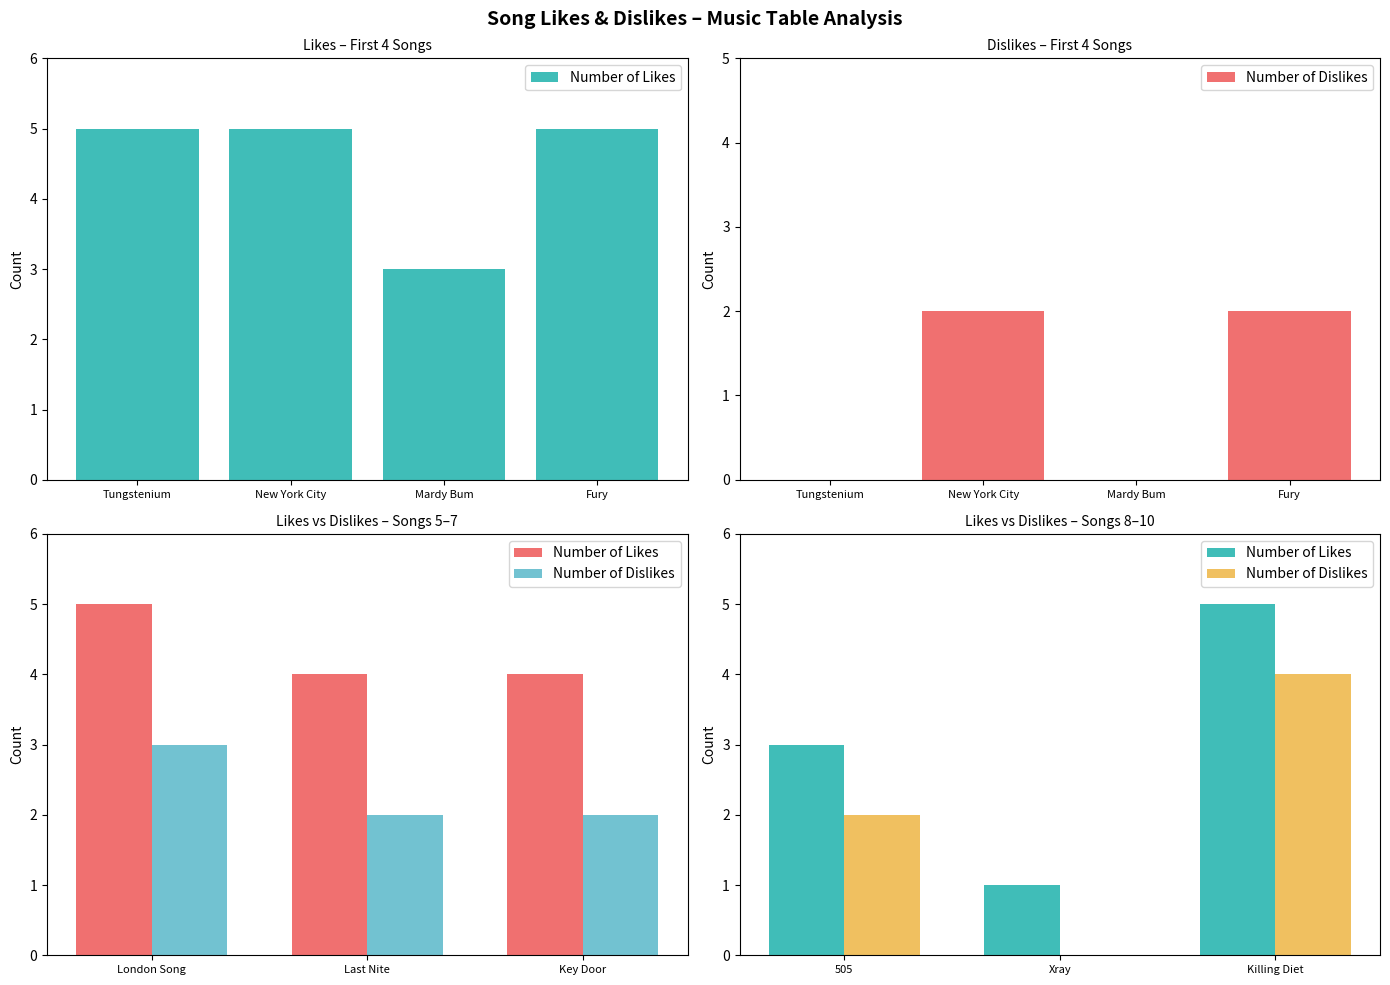

Is the value of Number of Dislikes at 505 greater than the value of Number of Likes at 505?

No